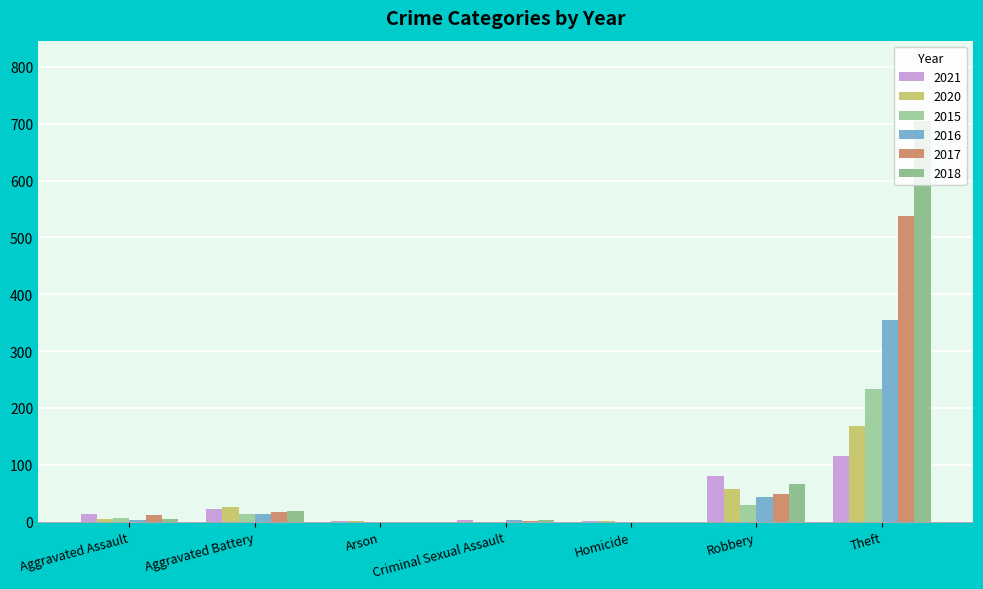

Count the number of categories in the chart.

7